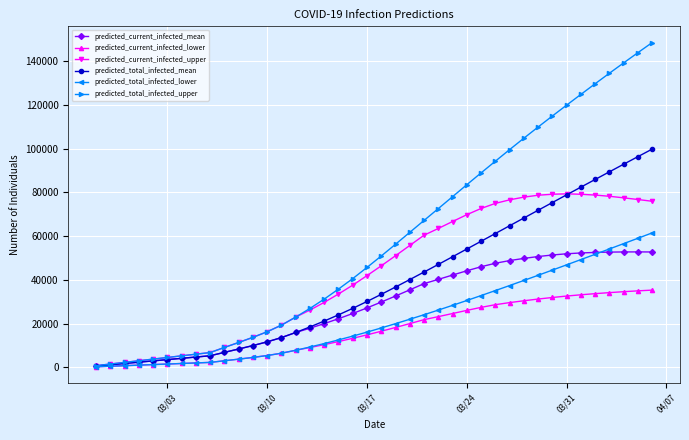

True or false: predicted_current_infected_upper has more than 0 interior local peaks.

True